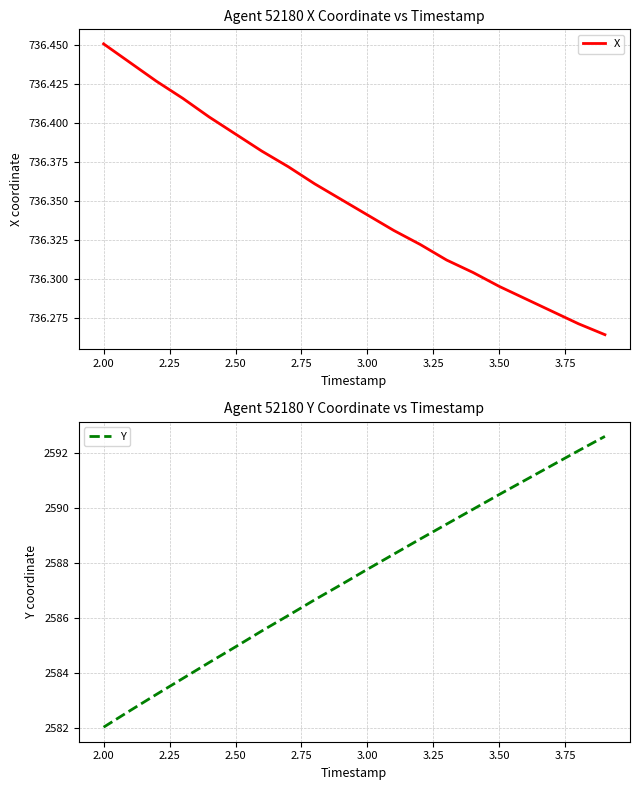

At which label does X reach its peak?

2.00